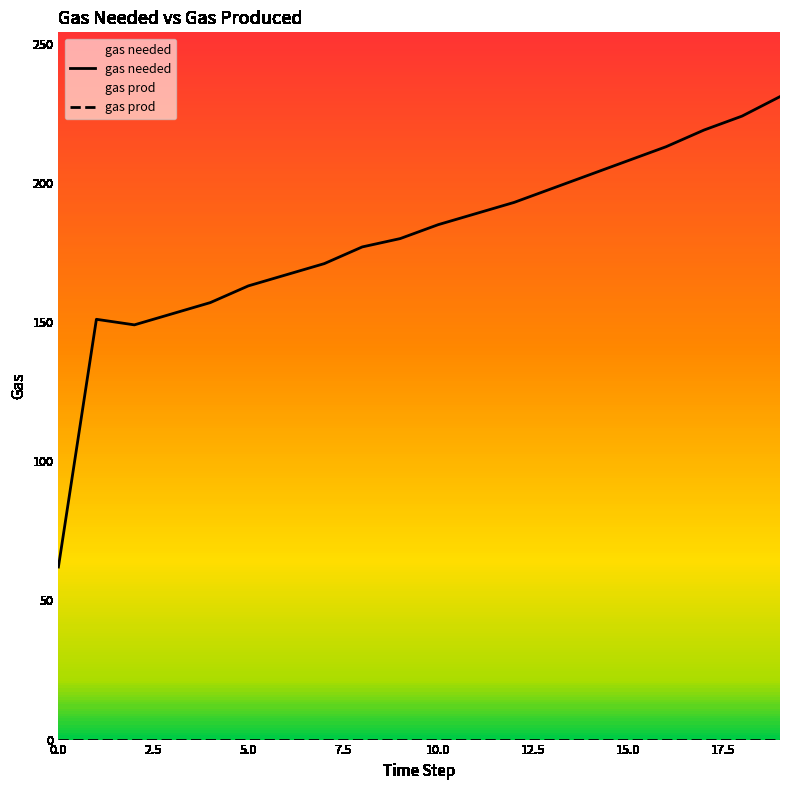

What are all the series names shown in the legend?

gas needed, gas prod